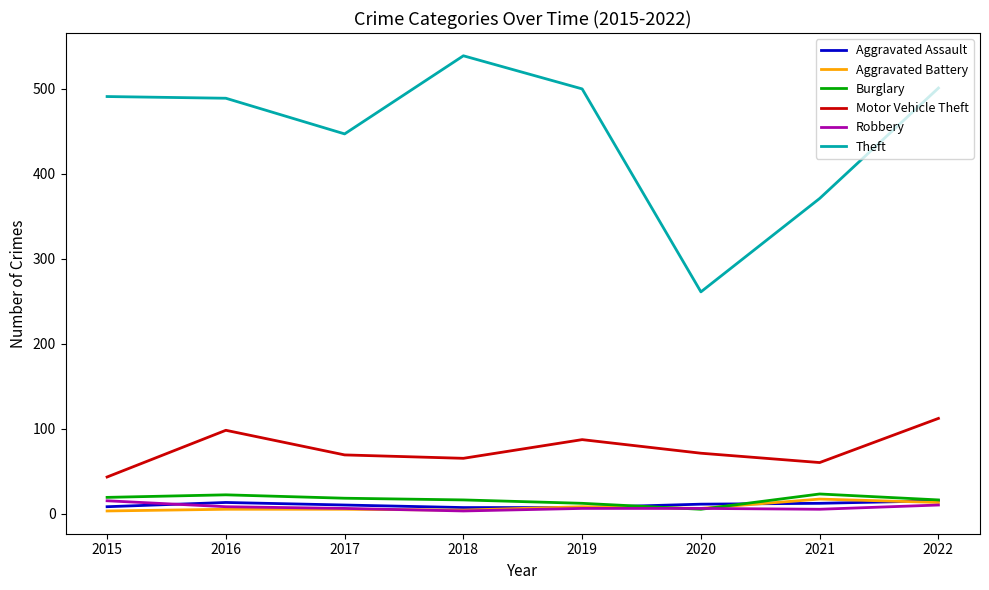

In Robbery, how many points are lower than both neighbors (excluding endpoints)?

2